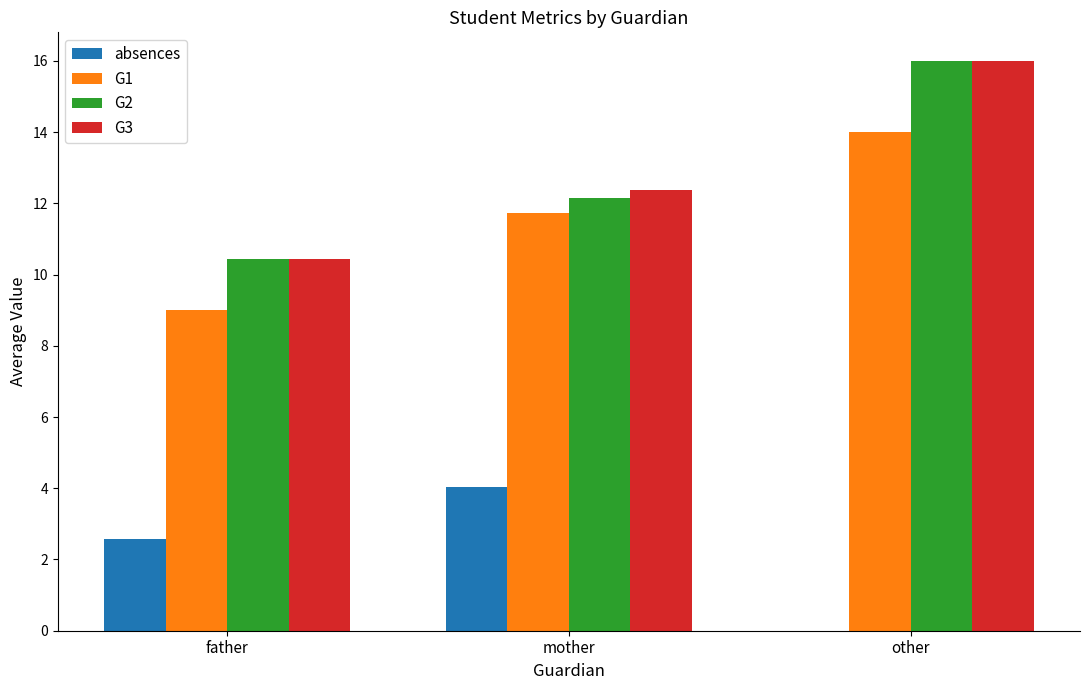

Count the number of data series in this chart.

4